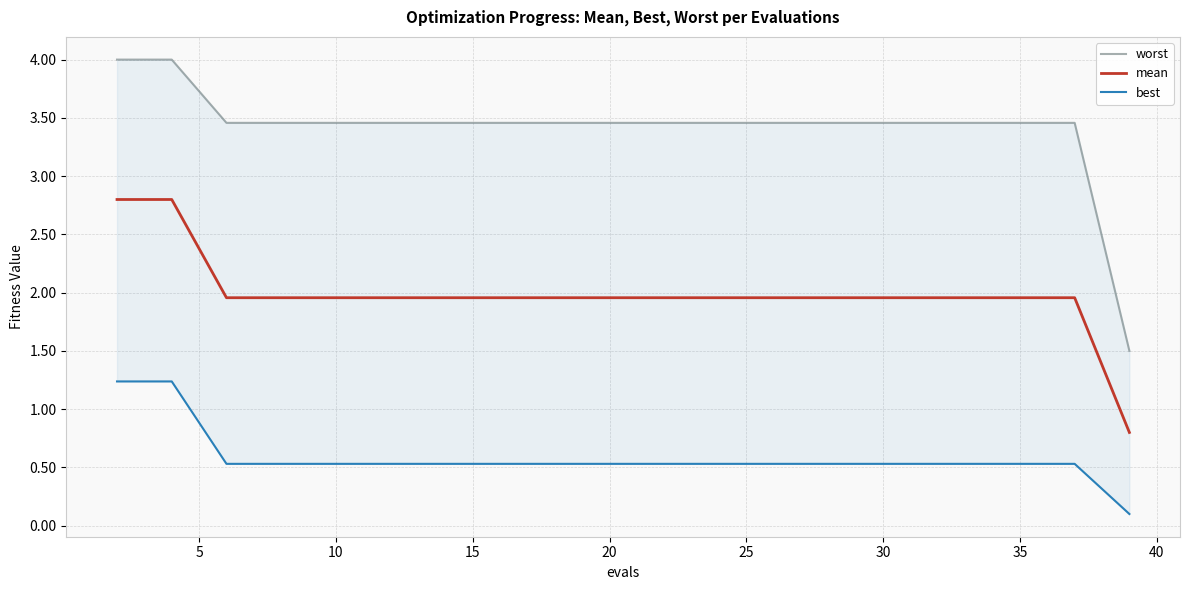

List the series in order of their peak value, highest first.

worst, mean, best